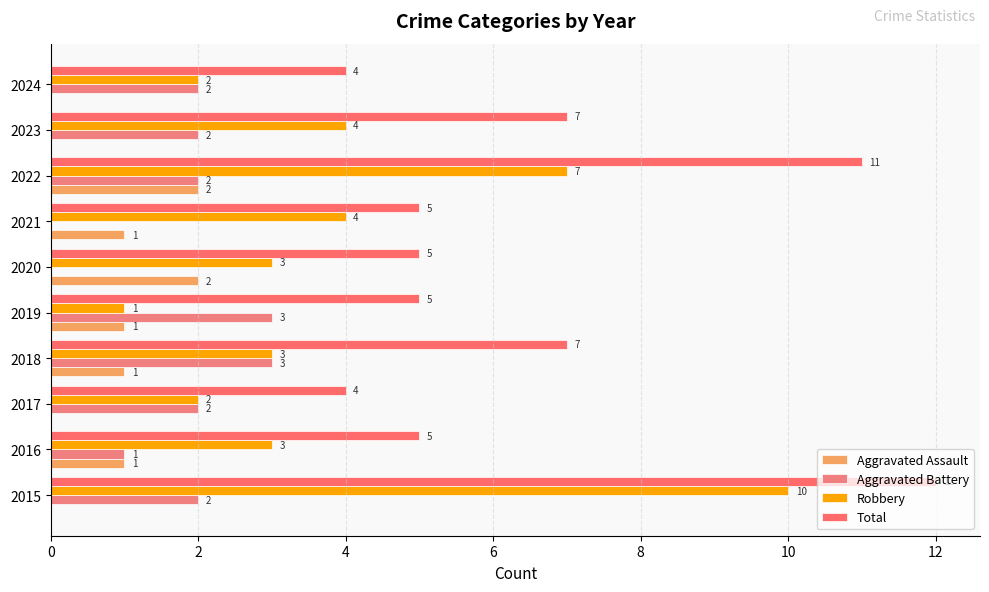

How many data points does each series have?

10